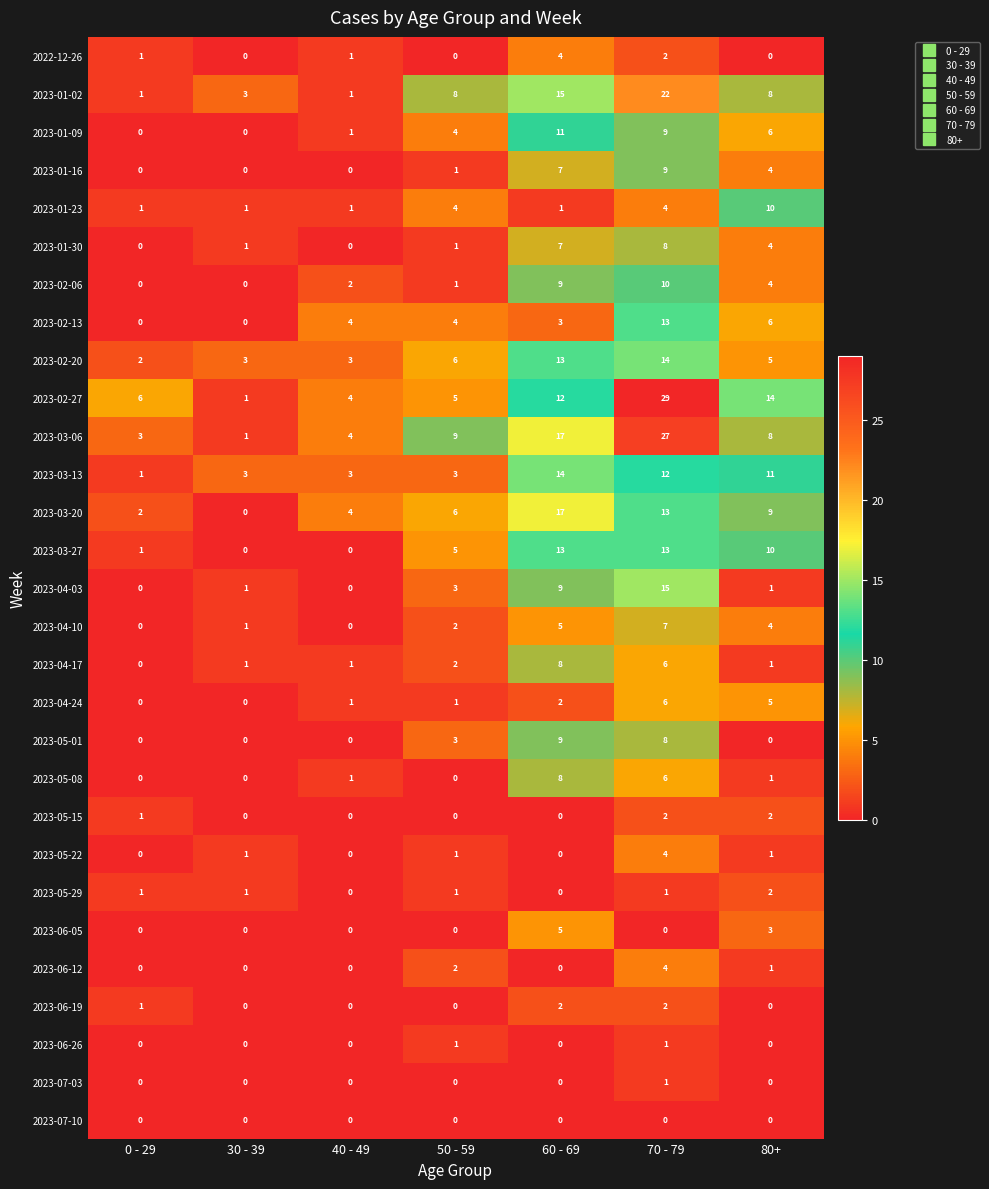

At which category is the sum across all series the highest?

70 - 79